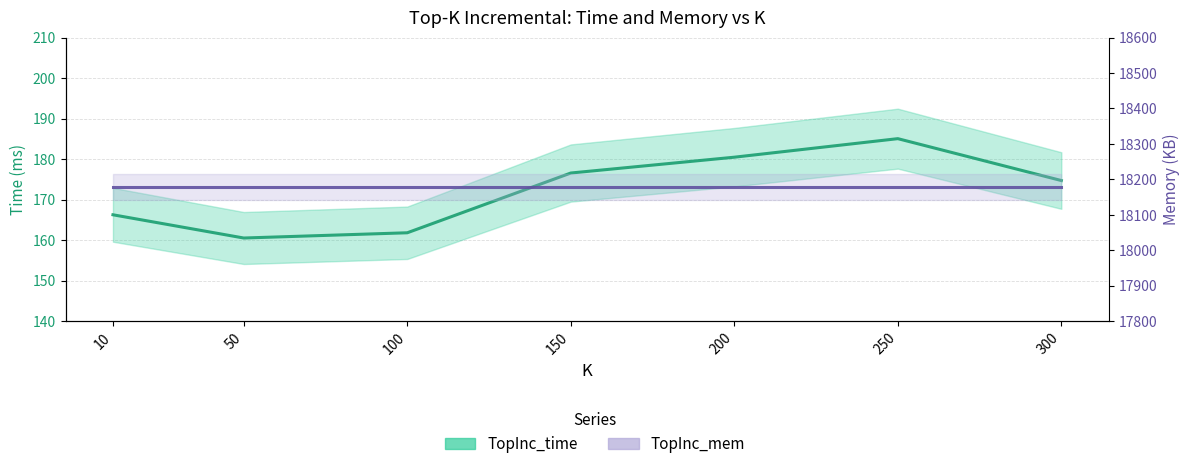

Between 250 and 10, which is larger?

250